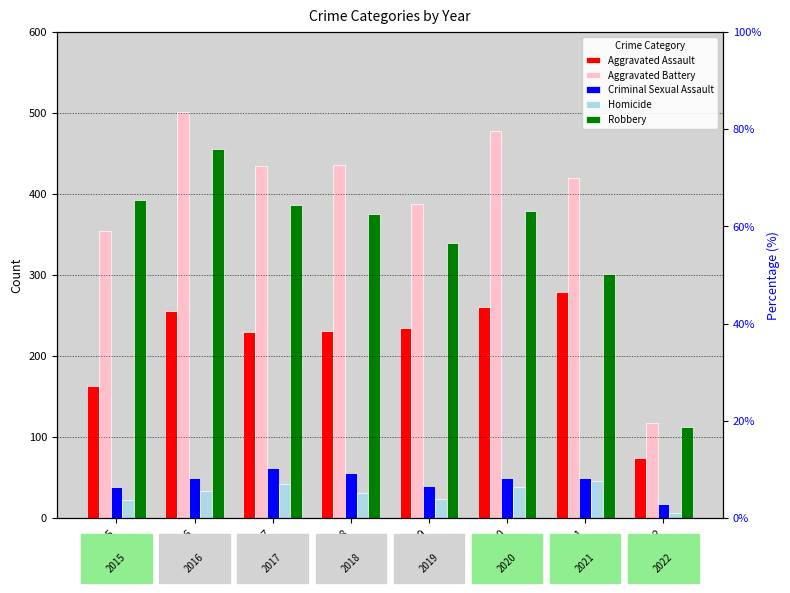

At which label does Aggravated Assault reach its minimum?

2022